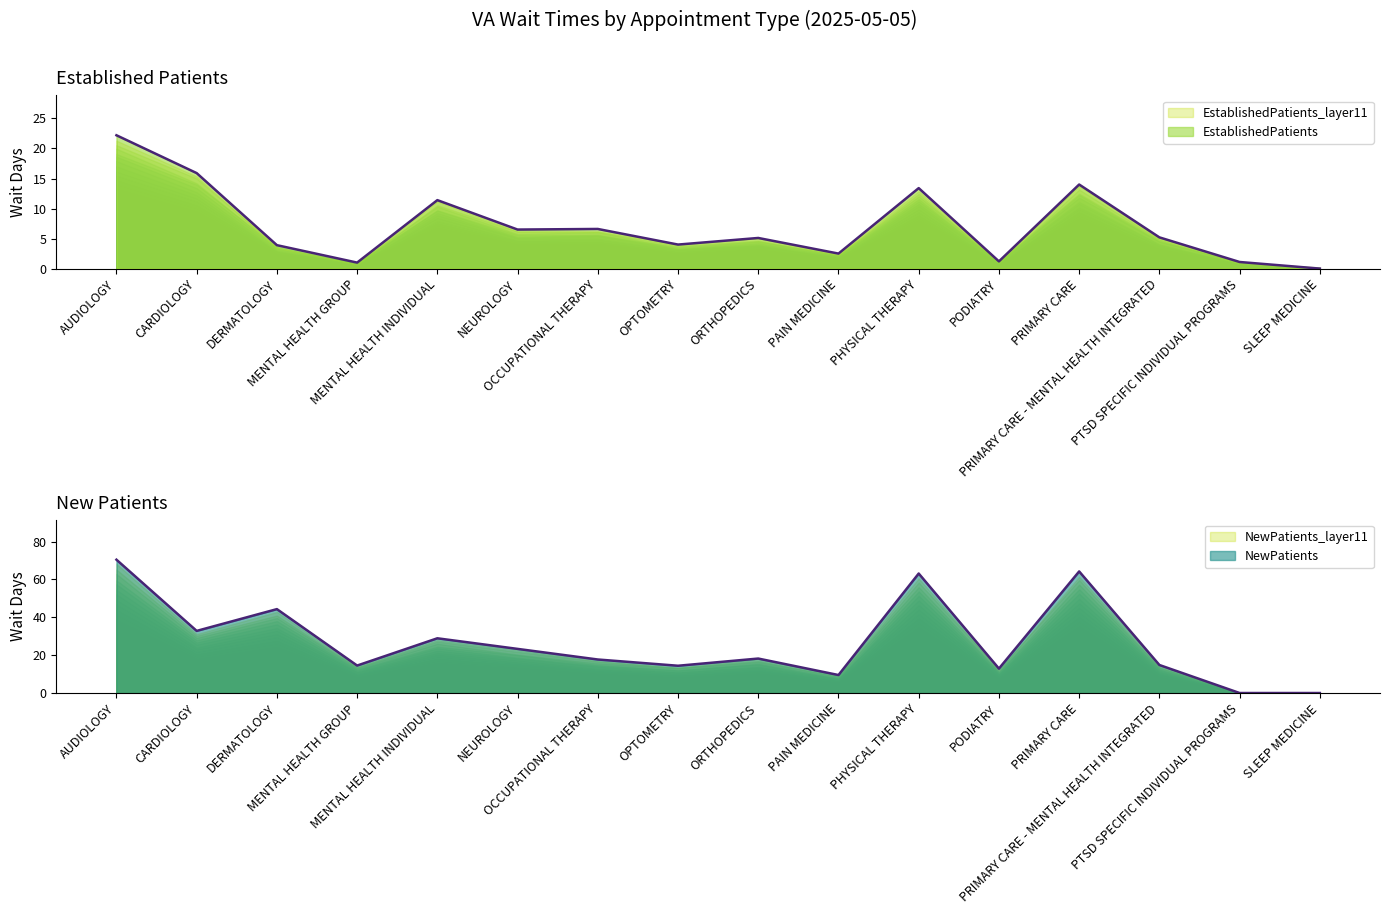

True or false: NewPatients and EstablishedPatients cross at least once.

True